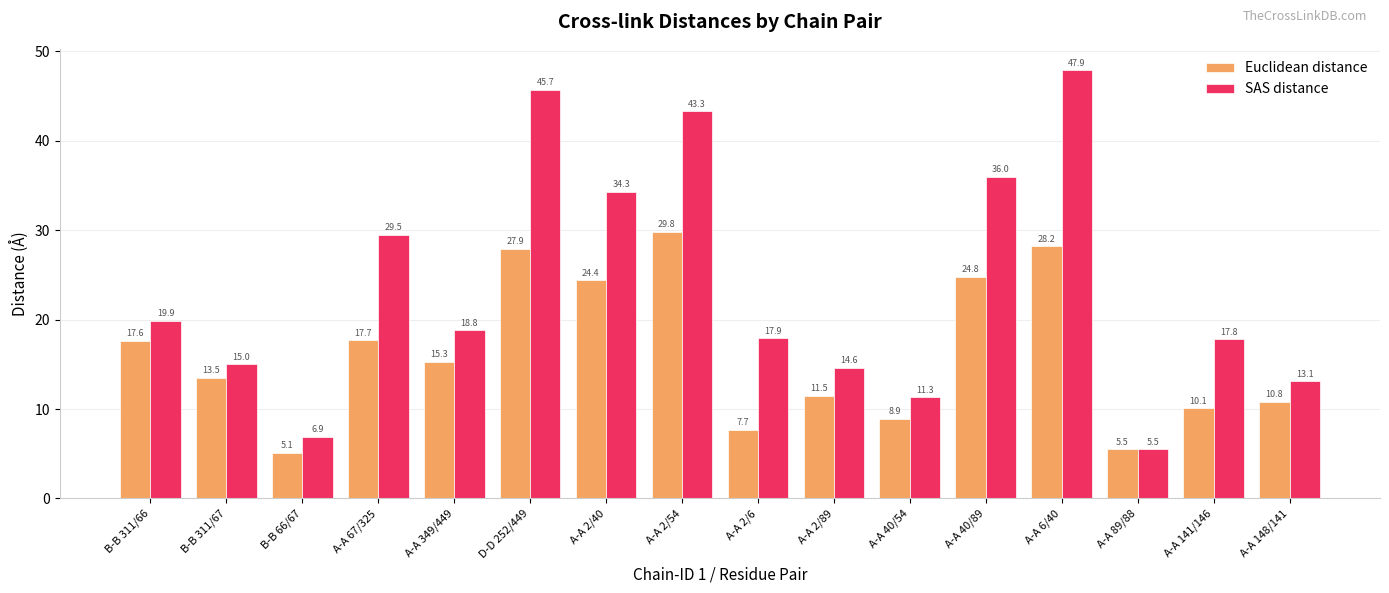

Which series has the largest total across all categories?

SAS distance